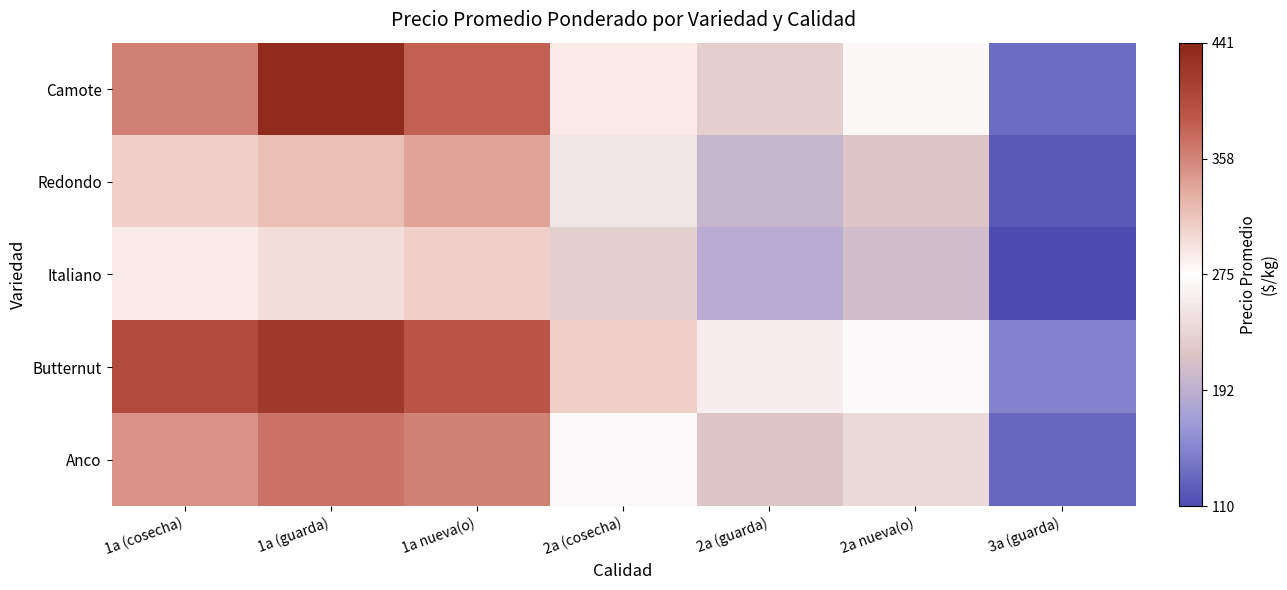

Reading left to right, extract all data points from this chart.

Camote: 1a (cosecha)=86.3	1a (guarda)=159.3	1a nueva(o)=105.3	2a (cosecha)=14.3	2a (guarda)=-47.7	2a nueva(o)=4.3	3a (guarda)=-141.7
Redondo: 1a (cosecha)=34.3	1a (guarda)=44.3	1a nueva(o)=64.3	2a (cosecha)=-25.7	2a (guarda)=-75.7	2a nueva(o)=-55.7	3a (guarda)=-155.7
Italiano: 1a (cosecha)=14.3	1a (guarda)=24.3	1a nueva(o)=34.3	2a (cosecha)=-45.7	2a (guarda)=-85.7	2a nueva(o)=-65.7	3a (guarda)=-165.7
Butternut: 1a (cosecha)=124.3	1a (guarda)=144.3	1a nueva(o)=114.3	2a (cosecha)=34.3	2a (guarda)=-15.7	2a nueva(o)=-5.7	3a (guarda)=-125.7
Anco: 1a (cosecha)=74.3	1a (guarda)=94.3	1a nueva(o)=84.3	2a (cosecha)=-5.7	2a (guarda)=-55.7	2a nueva(o)=-35.7	3a (guarda)=-145.7